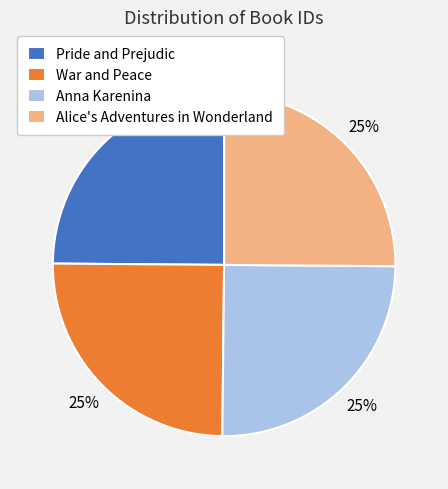

What percentage is the Pride and Prejudic slice, to the nearest percent?

25%